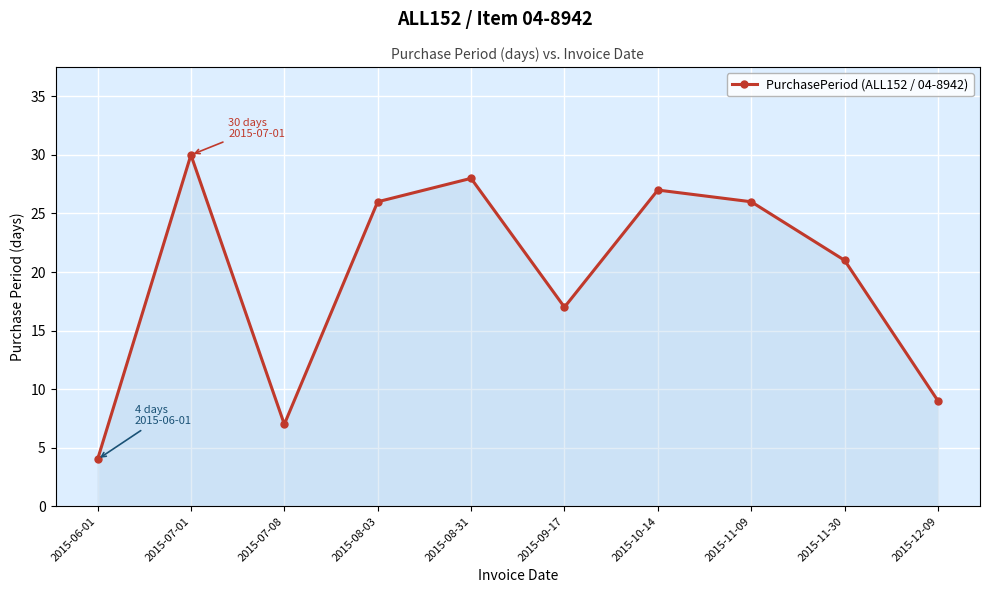

Between 2015-09-17 and 2015-11-09, which is larger?

2015-11-09